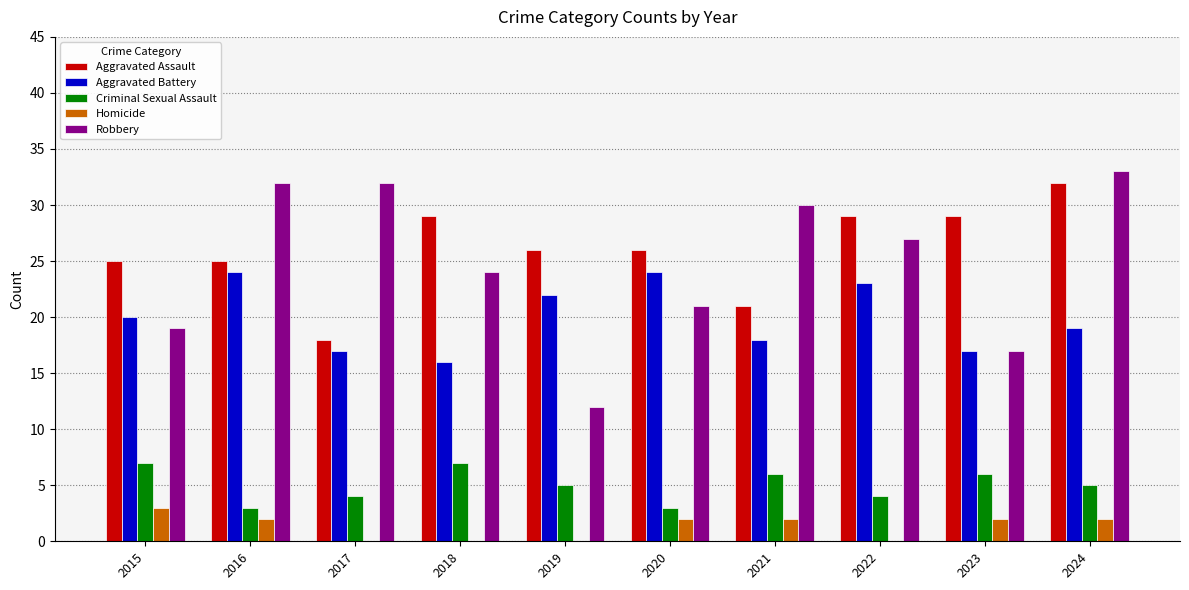

Reading left to right, extract all data points from this chart.

Aggravated Assault: 25	25	18	29	26	26	21	29	29	32
Aggravated Battery: 20	24	17	16	22	24	18	23	17	19
Criminal Sexual Assault: 7	3	4	7	5	3	6	4	6	5
Homicide: 3	2	0	0	0	2	2	0	2	2
Robbery: 19	32	32	24	12	21	30	27	17	33